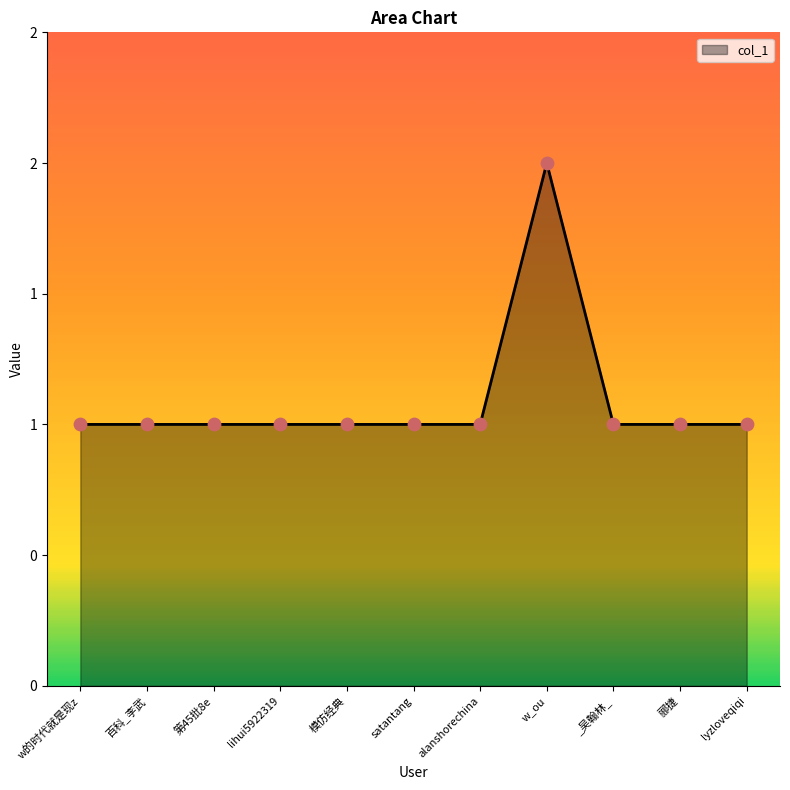

Does the chart have visible grid lines?

No